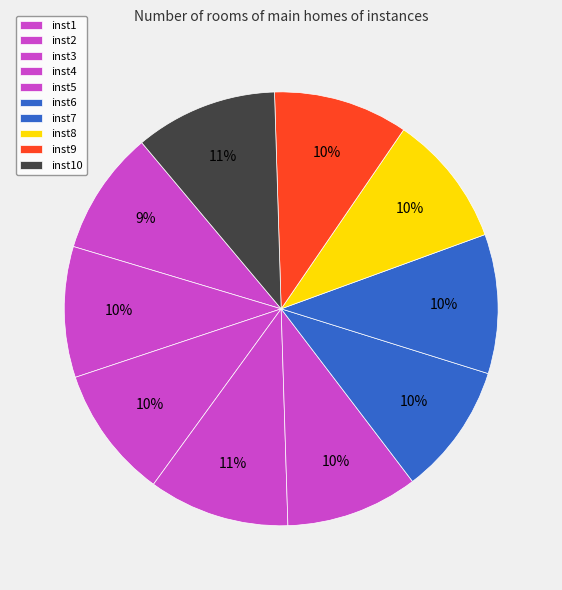

Which has a higher value, inst6 or inst2?

inst6